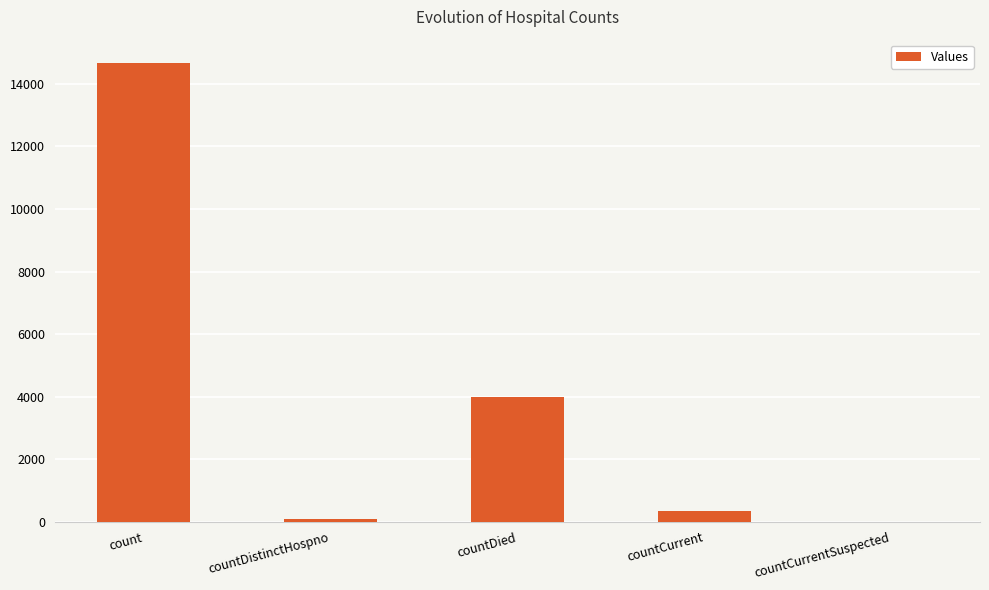

What is the greatest value displayed?

14683